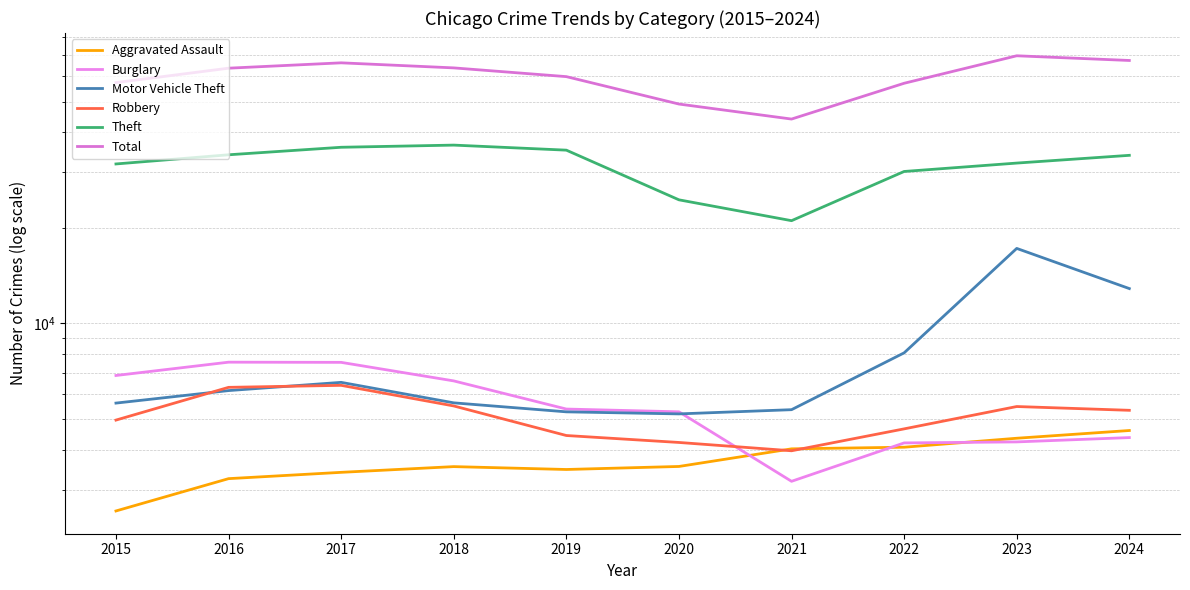

True or false: Aggravated Assault and Total cross at least once.

False